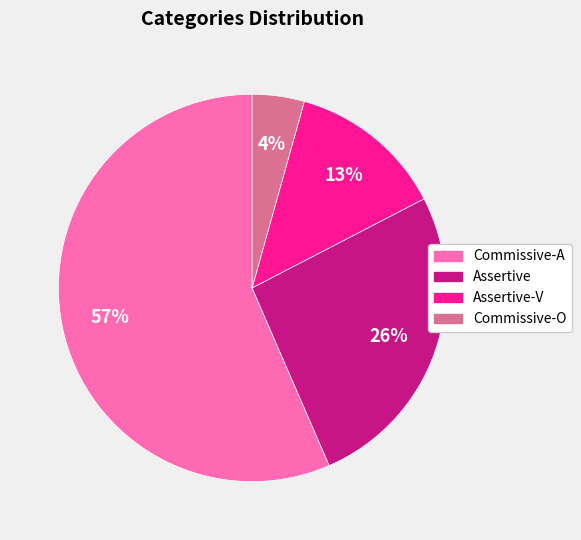

How many slices are in this pie chart?

4